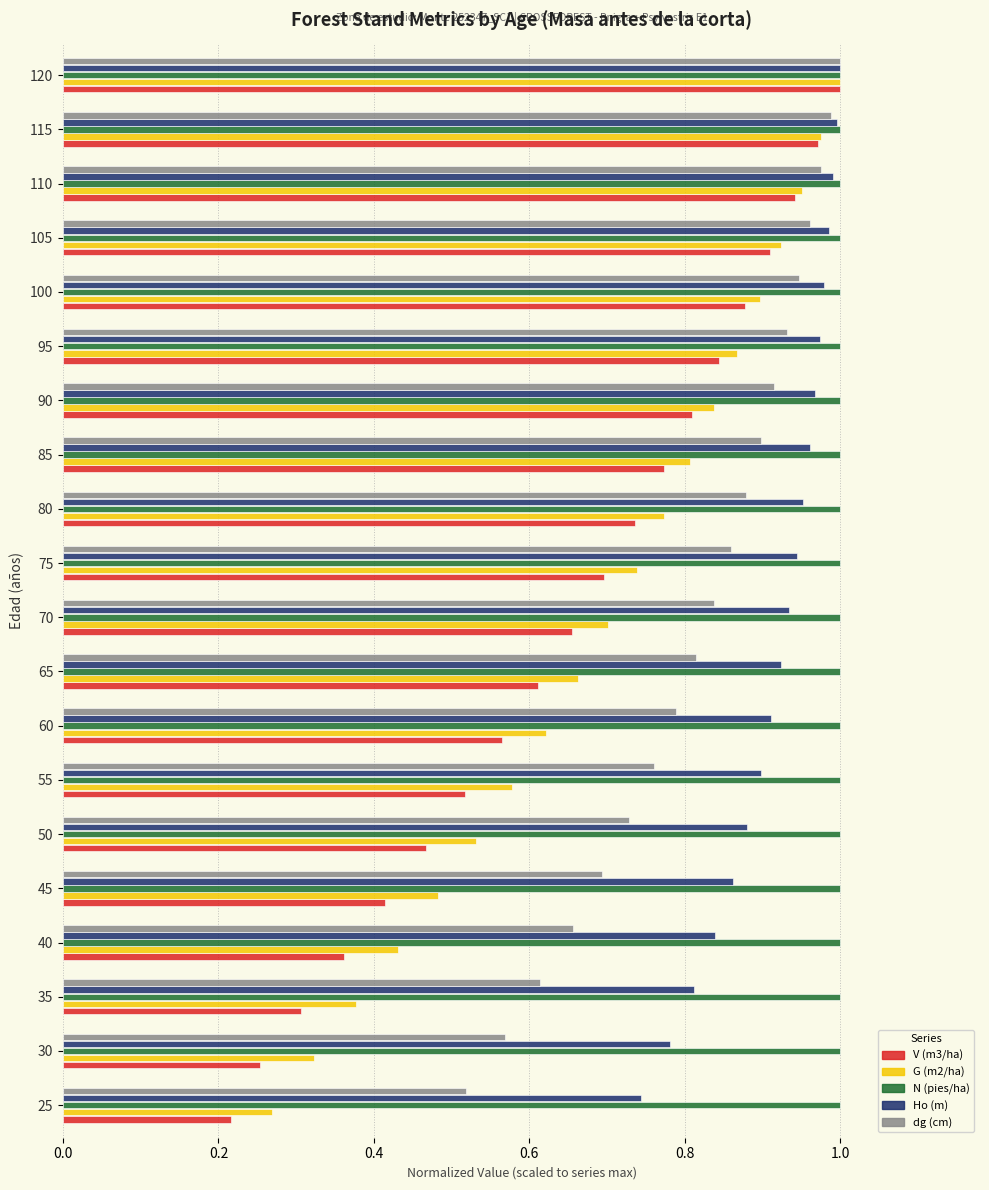

The N (pies/ha) series shows 1.0 at 120. True or false?

True